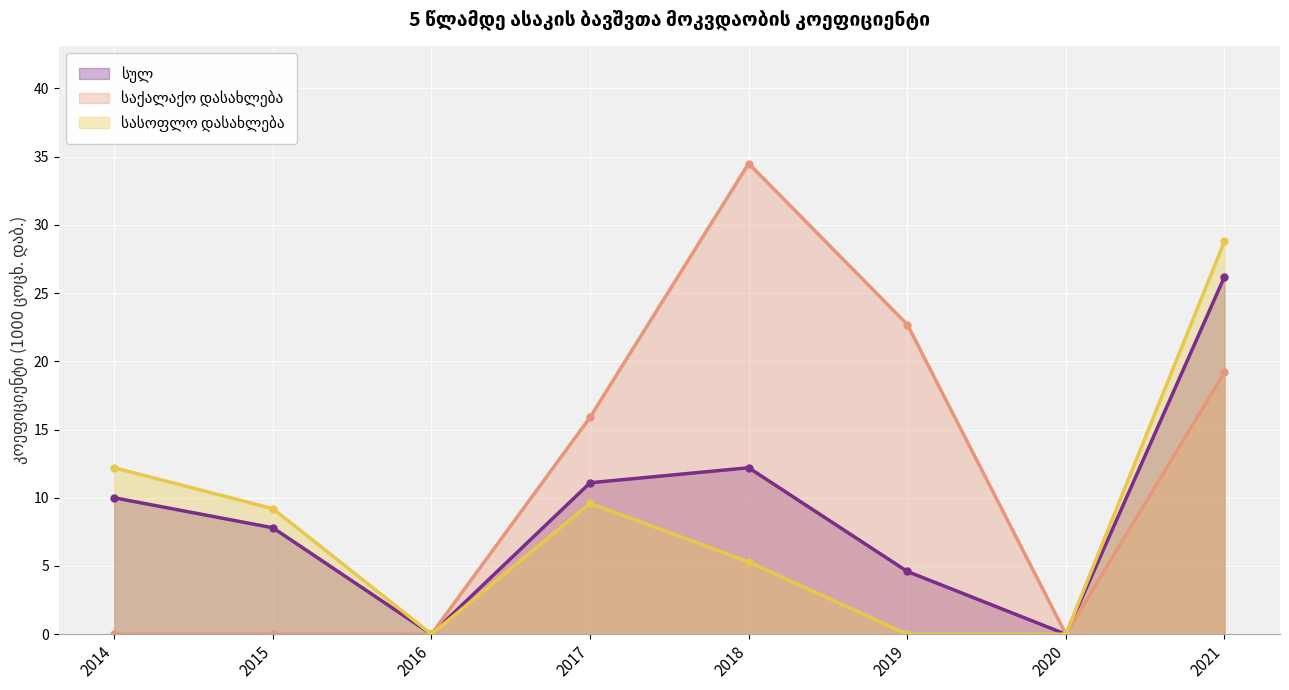

How many interior local valleys does the საქალაქო დასახლება series have?

1